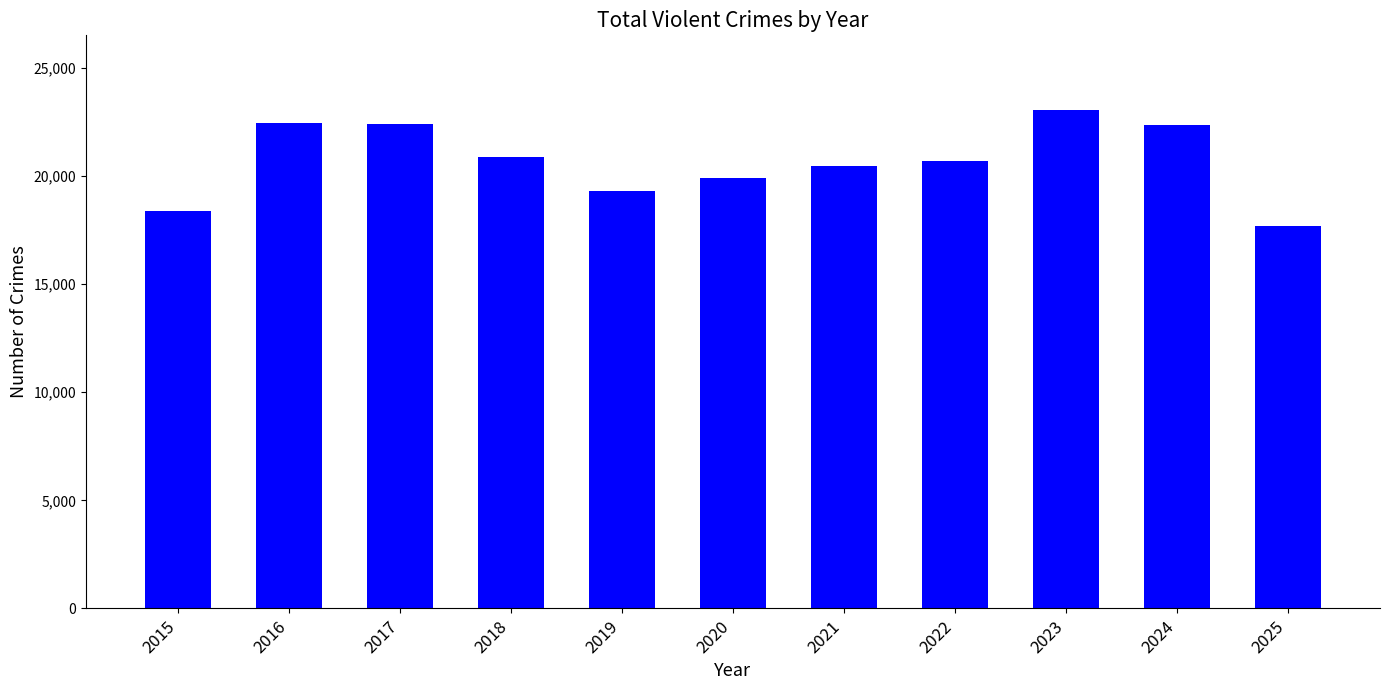

What is the change in value from 2018 to 2025?

-3205